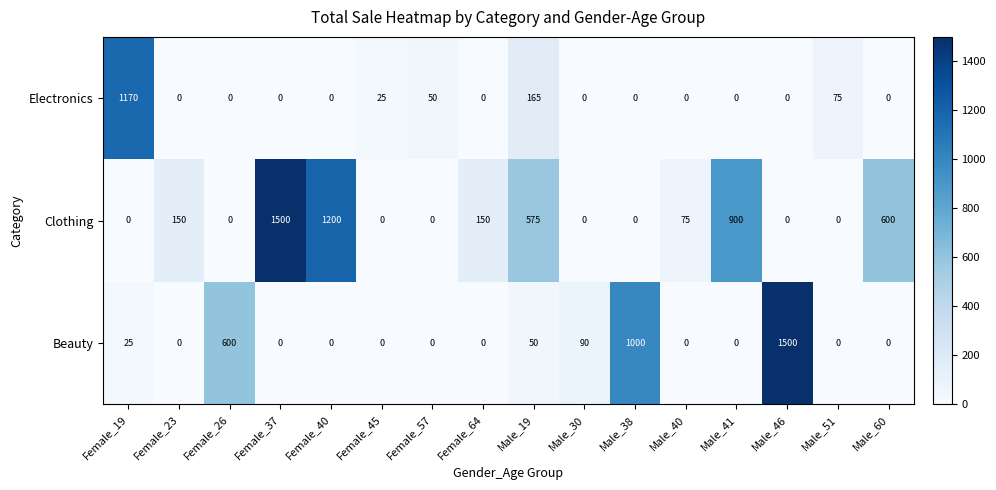

What is the total value across all series at Female_45?

25